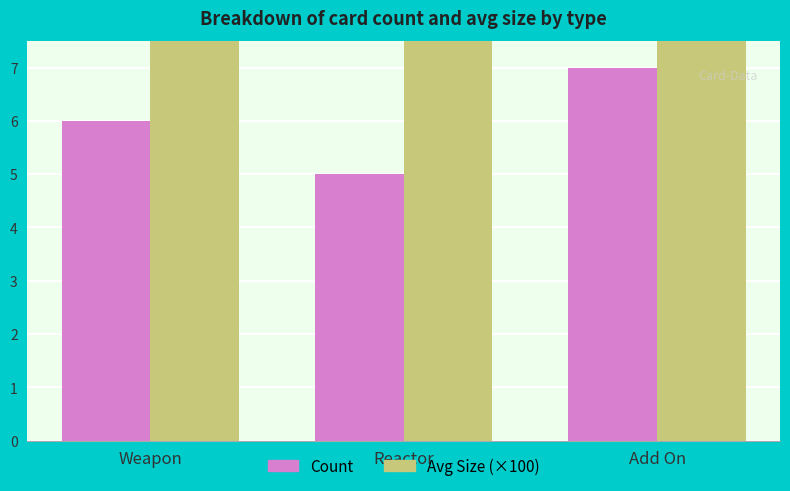

What is the value of the Avg Size (×100) bar at the 3rd from the left?

114.3